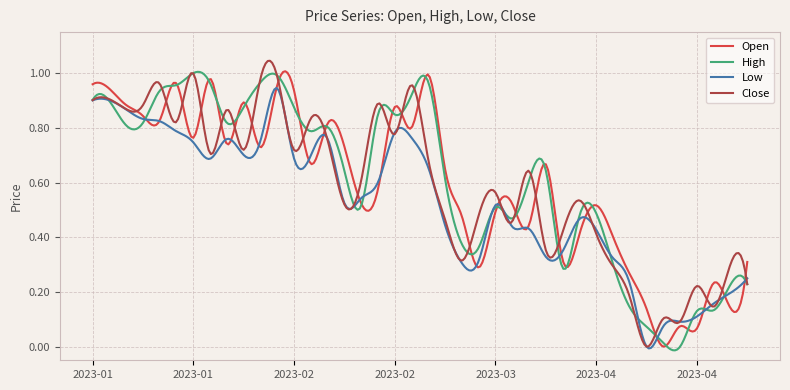

Reading right to left, transcribe all the data shown in this chart.

Open: 2023-04-28=0.3	2023-04-25=0.1	2023-04-22=0.2	2023-04-19=0.1	2023-04-16=0.1	2023-04-13=0.0	2023-04-10=0.1	2023-04-07=0.3	2023-04-04=0.4	2023-04-01=0.5	2023-03-29=0.4	2023-03-26=0.3	2023-03-23=0.7	2023-03-20=0.4	2023-03-17=0.5	2023-03-14=0.5	2023-03-11=0.3	2023-03-08=0.5	2023-03-05=0.6	2023-03-02=1.0	2023-02-27=0.8	2023-02-24=0.9	2023-02-21=0.6	2023-02-18=0.5	2023-02-15=0.7	2023-02-12=0.8	2023-02-09=0.7	2023-02-06=0.9	2023-02-03=1.0	2023-01-31=0.7	2023-01-28=0.9	2023-01-25=0.7	2023-01-22=1.0	2023-01-19=0.8	2023-01-16=1.0	2023-01-13=0.8	2023-01-10=0.8	2023-01-07=0.9	2023-01-04=0.9	2023-01-01=1.0
High: 2023-04-28=0.2	2023-04-25=0.2	2023-04-22=0.1	2023-04-19=0.1	2023-04-16=0.0	2023-04-13=0.0	2023-04-10=0.1	2023-04-07=0.1	2023-04-04=0.3	2023-04-01=0.5	2023-03-29=0.5	2023-03-26=0.3	2023-03-23=0.6	2023-03-20=0.6	2023-03-17=0.5	2023-03-14=0.5	2023-03-11=0.4	2023-03-08=0.4	2023-03-05=0.6	2023-03-02=1.0	2023-02-27=0.9	2023-02-24=0.8	2023-02-21=0.8	2023-02-18=0.5	2023-02-15=0.6	2023-02-12=0.8	2023-02-09=0.8	2023-02-06=0.9	2023-02-03=1.0	2023-01-31=1.0	2023-01-28=0.9	2023-01-25=0.8	2023-01-22=1.0	2023-01-19=1.0	2023-01-16=1.0	2023-01-13=0.9	2023-01-10=0.8	2023-01-07=0.8	2023-01-04=0.9	2023-01-01=0.9
Low: 2023-04-28=0.2	2023-04-25=0.2	2023-04-22=0.2	2023-04-19=0.1	2023-04-16=0.1	2023-04-13=0.1	2023-04-10=0.0	2023-04-07=0.2	2023-04-04=0.3	2023-04-01=0.4	2023-03-29=0.5	2023-03-26=0.3	2023-03-23=0.3	2023-03-20=0.4	2023-03-17=0.4	2023-03-14=0.5	2023-03-11=0.3	2023-03-08=0.3	2023-03-05=0.4	2023-03-02=0.7	2023-02-27=0.8	2023-02-24=0.8	2023-02-21=0.6	2023-02-18=0.5	2023-02-15=0.5	2023-02-12=0.8	2023-02-09=0.7	2023-02-06=0.7	2023-02-03=0.9	2023-01-31=0.8	2023-01-28=0.7	2023-01-25=0.8	2023-01-22=0.7	2023-01-19=0.7	2023-01-16=0.8	2023-01-13=0.8	2023-01-10=0.8	2023-01-07=0.9	2023-01-04=0.9	2023-01-01=0.9
Close: 2023-04-28=0.2	2023-04-25=0.3	2023-04-22=0.1	2023-04-19=0.2	2023-04-16=0.1	2023-04-13=0.1	2023-04-10=0.0	2023-04-07=0.2	2023-04-04=0.3	2023-04-01=0.4	2023-03-29=0.5	2023-03-26=0.4	2023-03-23=0.4	2023-03-20=0.6	2023-03-17=0.5	2023-03-14=0.6	2023-03-11=0.5	2023-03-08=0.3	2023-03-05=0.5	2023-03-02=0.7	2023-02-27=1.0	2023-02-24=0.8	2023-02-21=0.9	2023-02-18=0.6	2023-02-15=0.5	2023-02-12=0.8	2023-02-09=0.8	2023-02-06=0.7	2023-02-03=1.0	2023-01-31=1.0	2023-01-28=0.7	2023-01-25=0.9	2023-01-22=0.7	2023-01-19=1.0	2023-01-16=0.8	2023-01-13=1.0	2023-01-10=0.9	2023-01-07=0.9	2023-01-04=0.9	2023-01-01=0.9